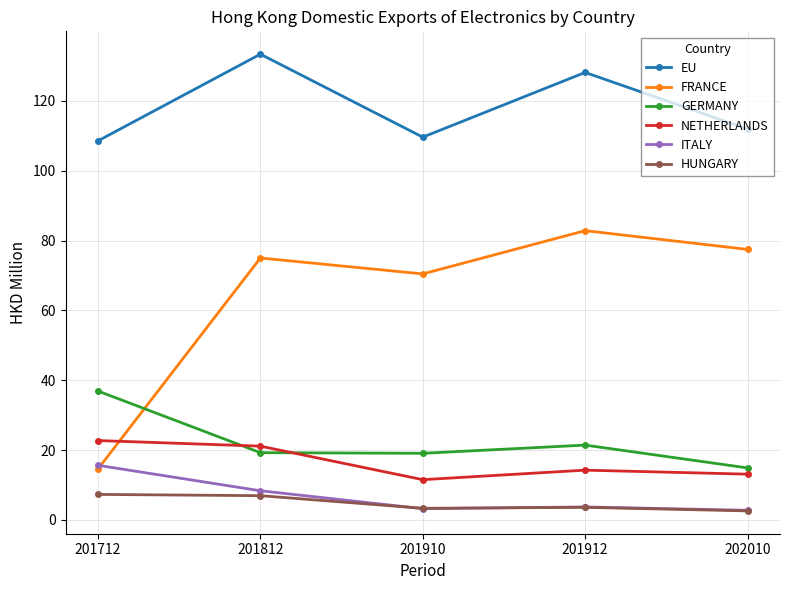

Which series has the widest spread of values?

FRANCE